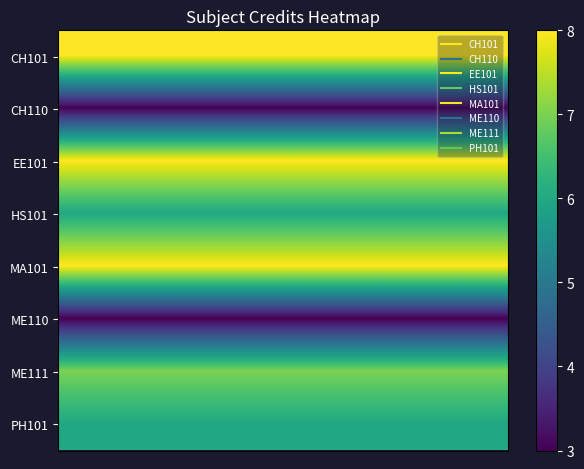

Reading right to left, what are all the values shown in this chart?

row_0: 7=8	6=8	5=8	4=8	3=8	2=8	1=8	0=8
row_1: 7=3	6=3	5=3	4=3	3=3	2=3	1=3	0=3
row_2: 7=8	6=8	5=8	4=8	3=8	2=8	1=8	0=8
row_3: 7=6	6=6	5=6	4=6	3=6	2=6	1=6	0=6
row_4: 7=8	6=8	5=8	4=8	3=8	2=8	1=8	0=8
row_5: 7=3	6=3	5=3	4=3	3=3	2=3	1=3	0=3
row_6: 7=7	6=7	5=7	4=7	3=7	2=7	1=7	0=7
row_7: 7=6	6=6	5=6	4=6	3=6	2=6	1=6	0=6